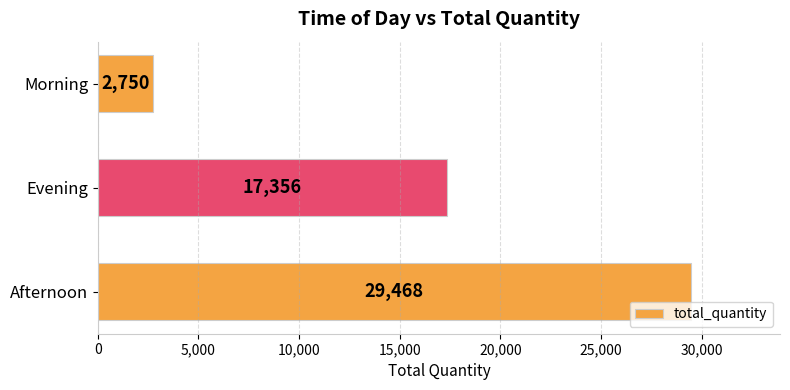

What is the change in value from Evening to Morning?

-14606